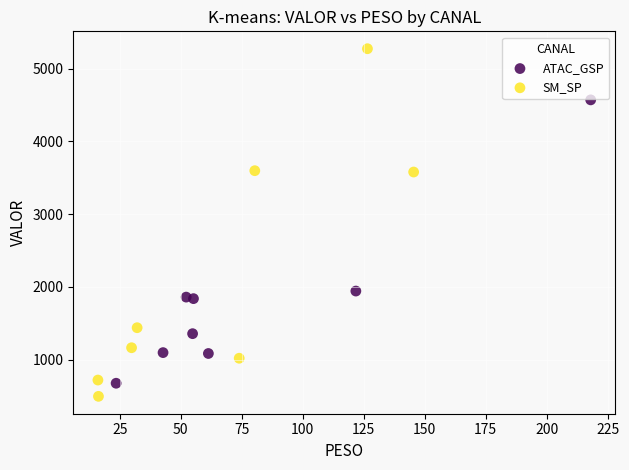

Which series contains the lowest Y value?

SM_SP